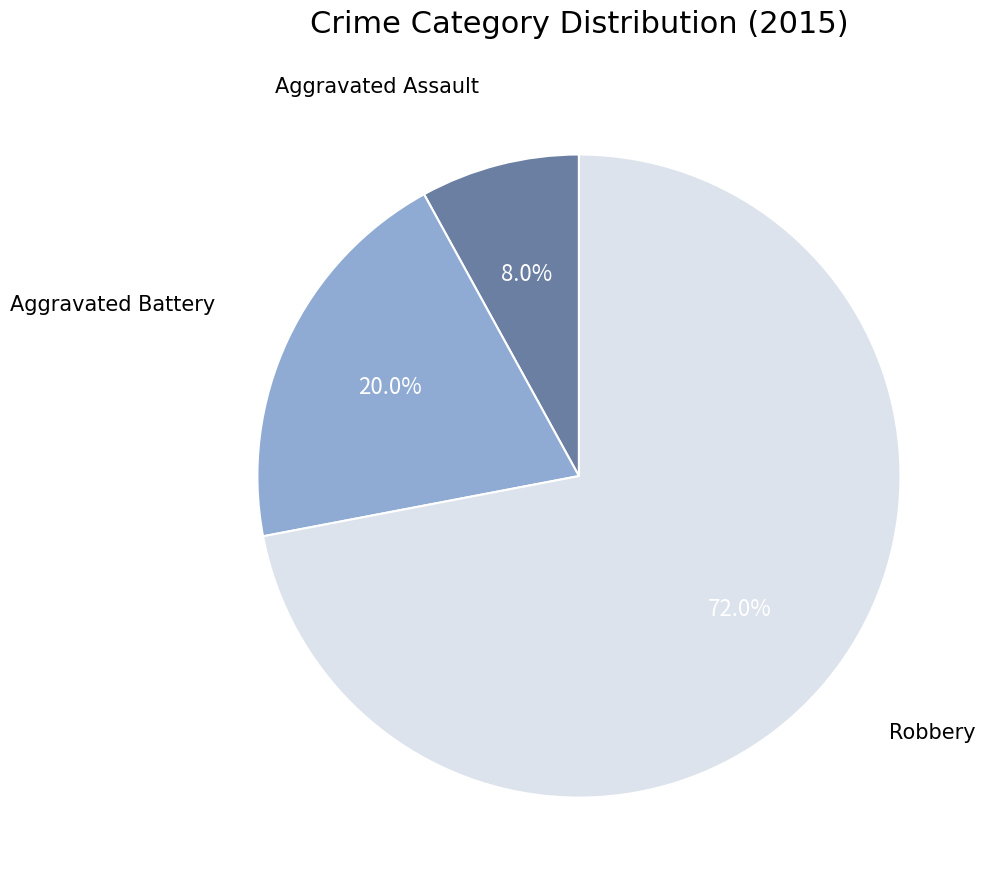

How many slices are in this pie chart?

3